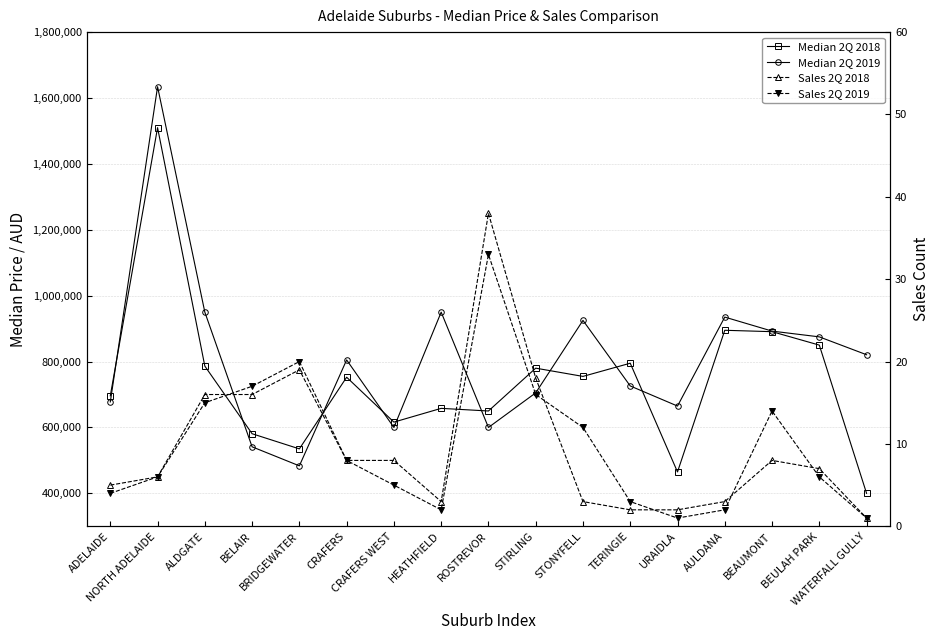

What are all the series names shown in the legend?

Median 2Q 2018, Median 2Q 2019, Sales 2Q 2018, Sales 2Q 2019